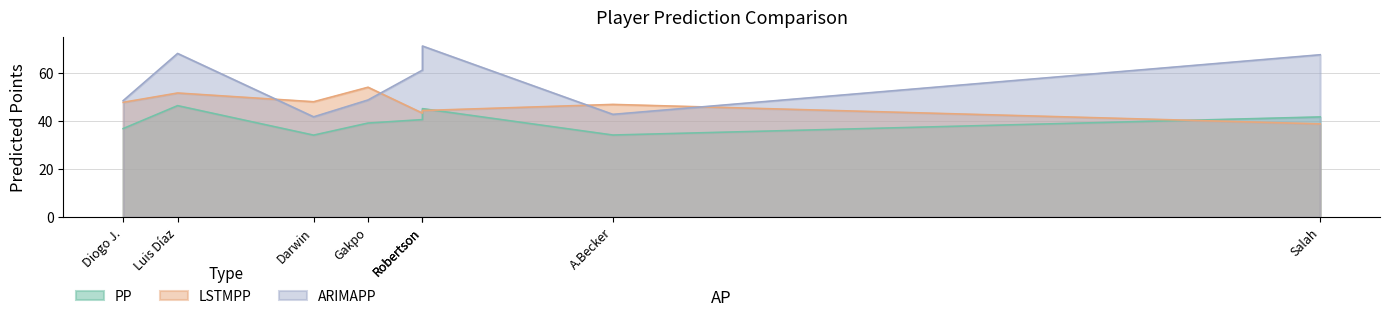

At how many categories does at least one series exceed 70?

1